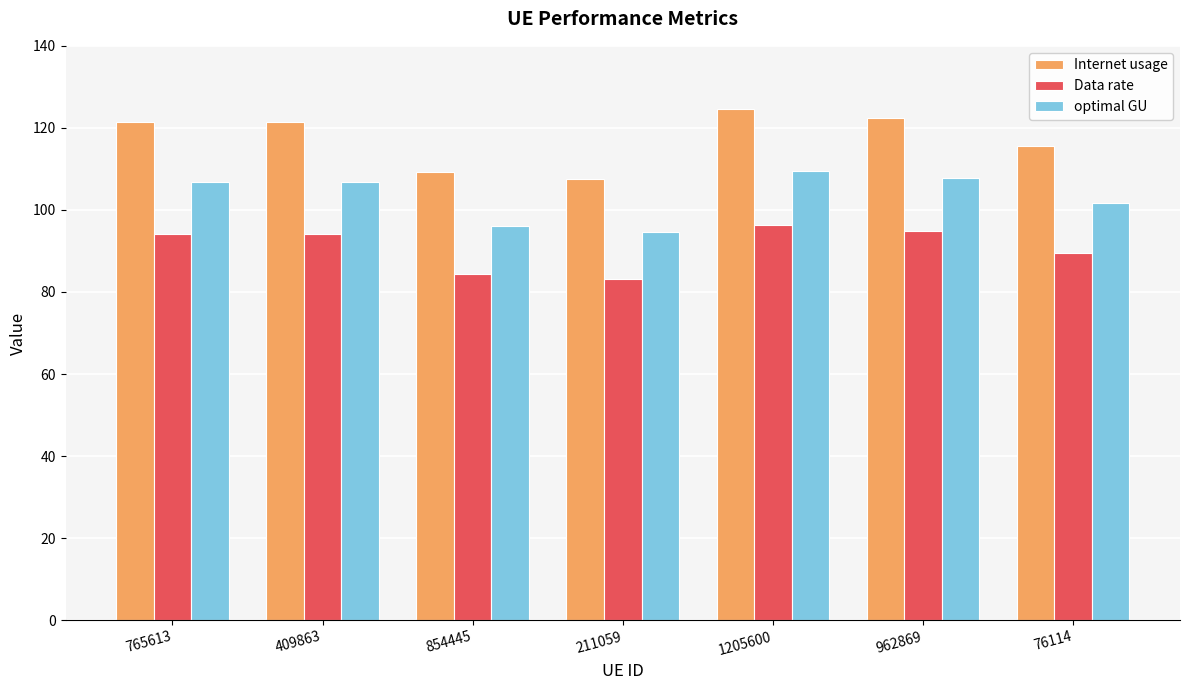

At how many categories does at least one series exceed 119?

4